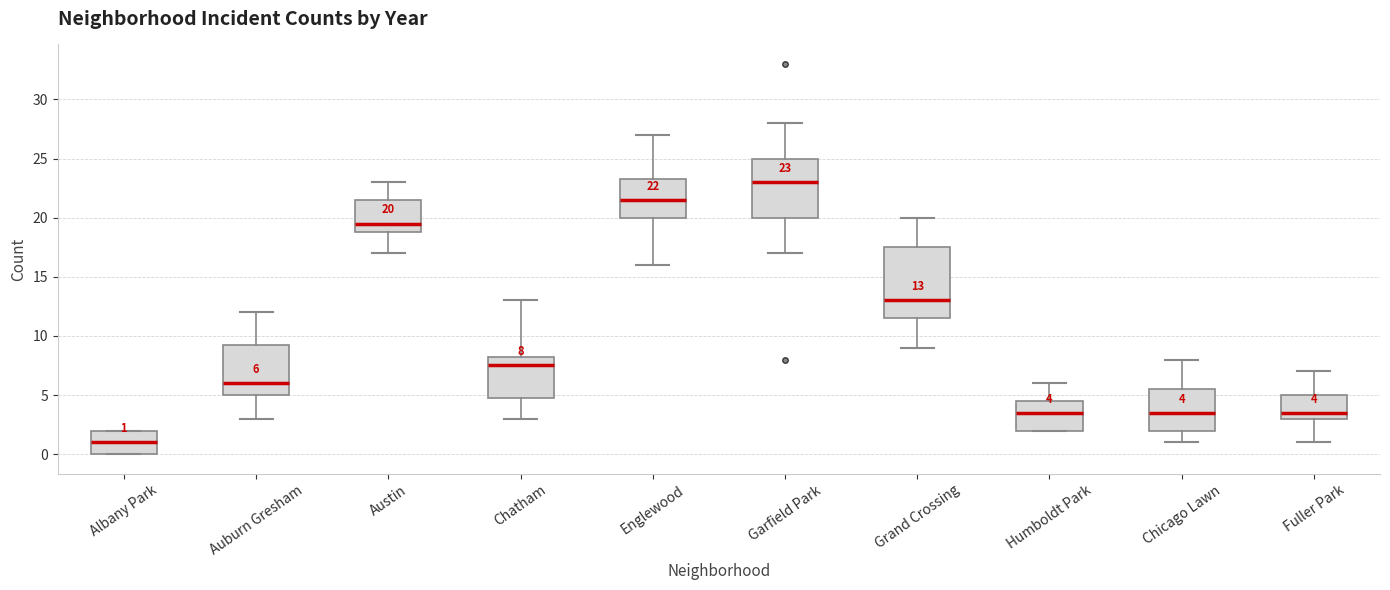

Which box has the highest median line?

Garfield Park